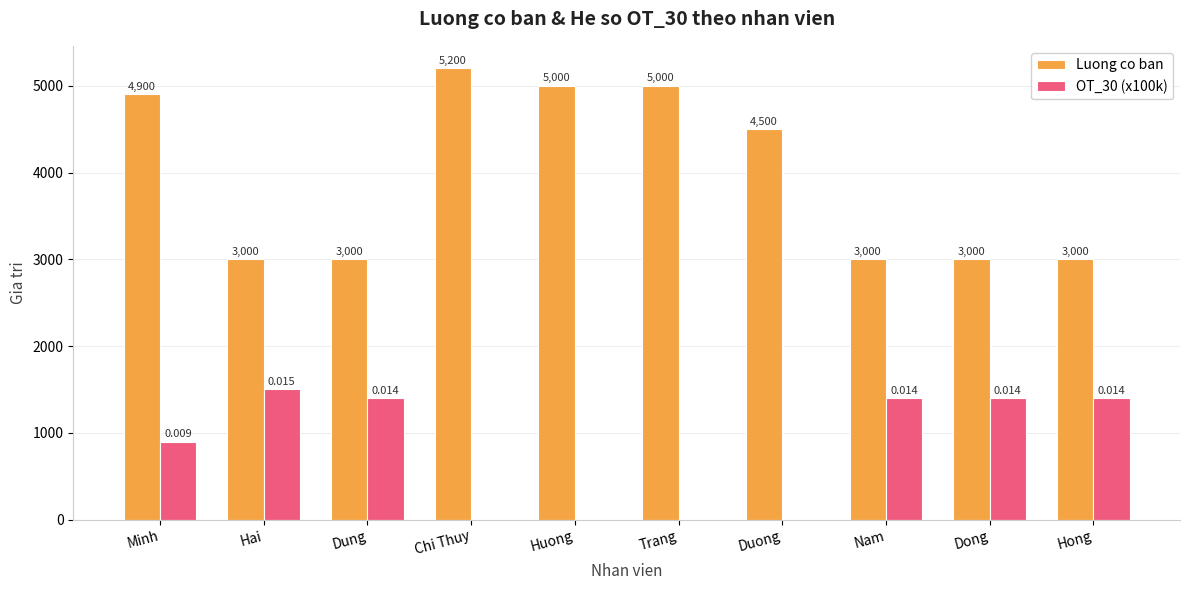

Reading left to right, extract all data points from this chart.

Luong co ban: 4900.0	3000.0	3000.0	5200.0	5000.0	5000.0	4500.0	3000.0	3000.0	3000.0
OT_30 (x100k): 900.0	1500.0	1400.0	0.0	0.0	0.0	0.0	1400.0	1400.0	1400.0